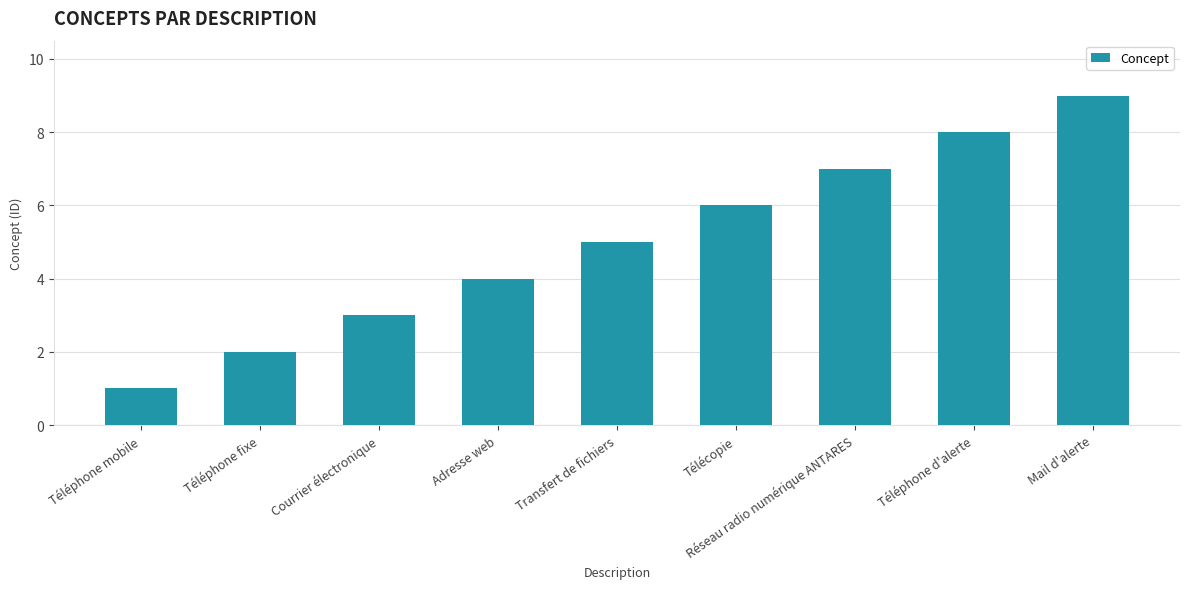

Which has a higher value, Téléphone fixe or Adresse web?

Adresse web